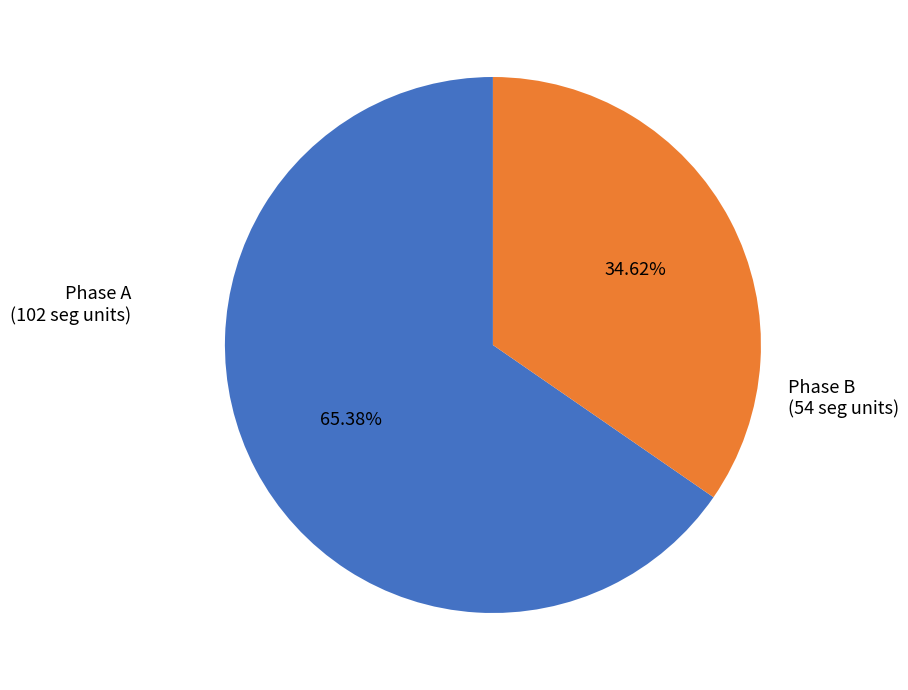

Does any single category account for the majority?

Yes